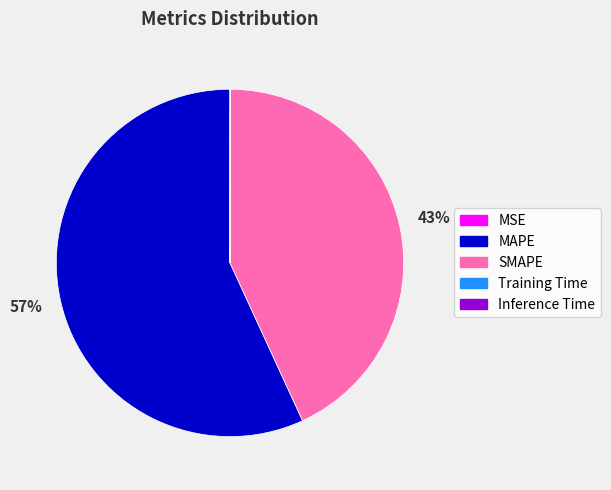

Does any single category account for the majority?

Yes